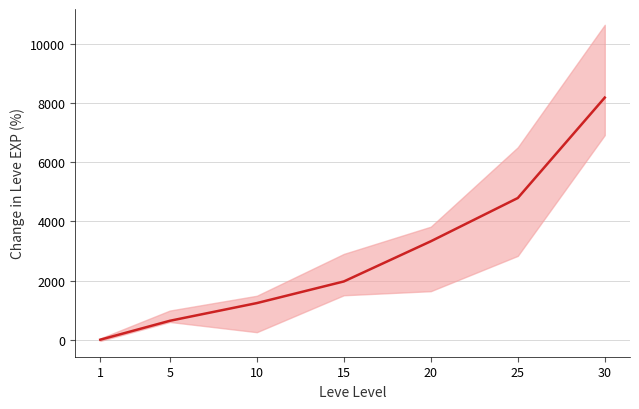

What is the value of the 6th point from the left?

4792.1